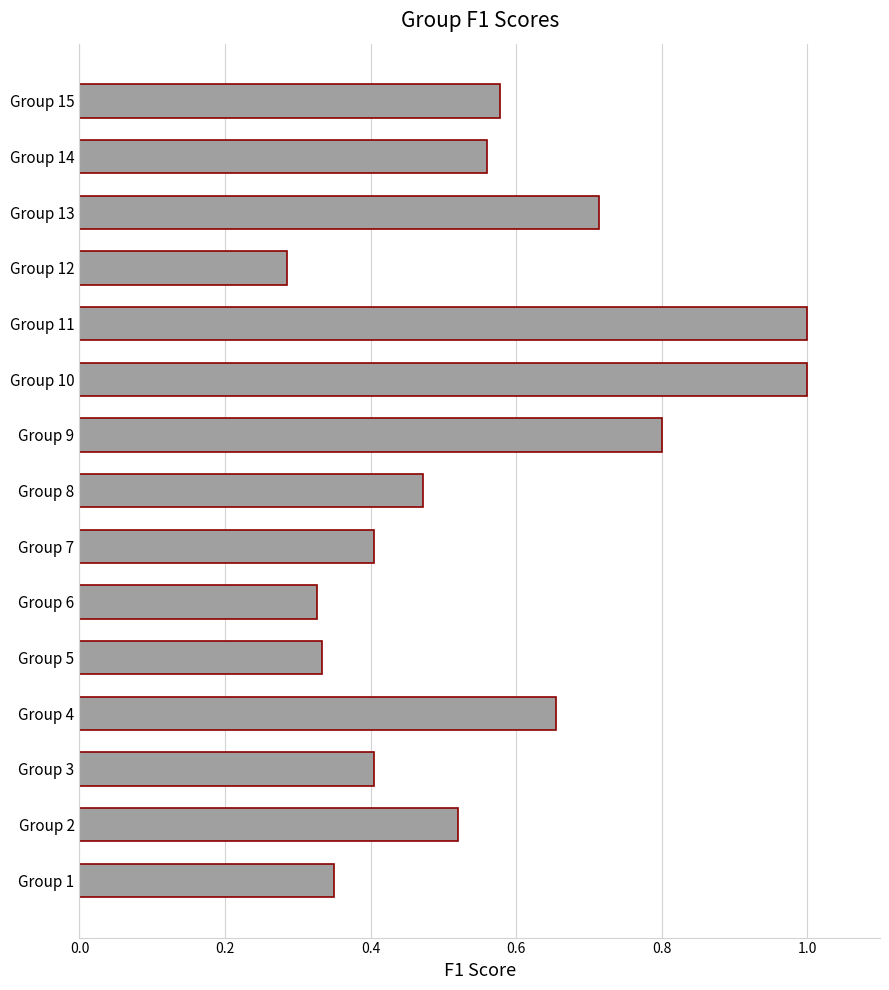

What is the maximum value shown in the chart?

1.0